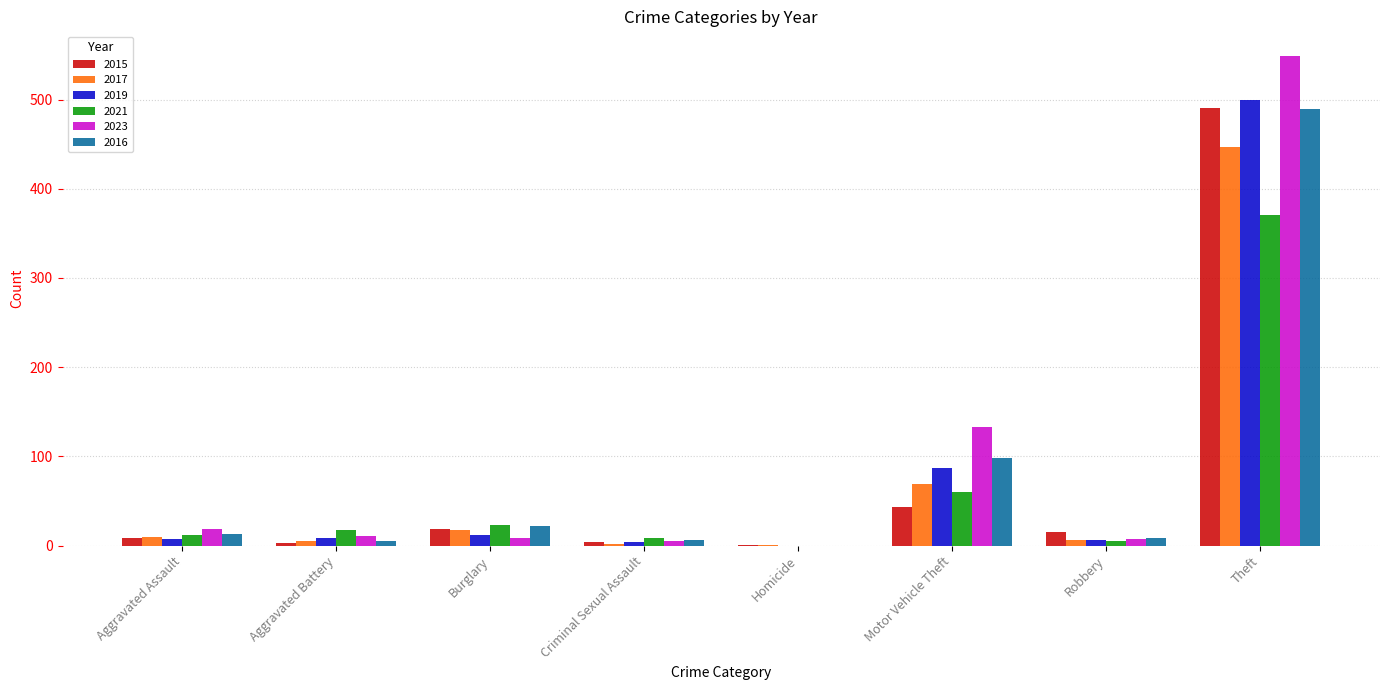

How many categories are shown in the chart?

8